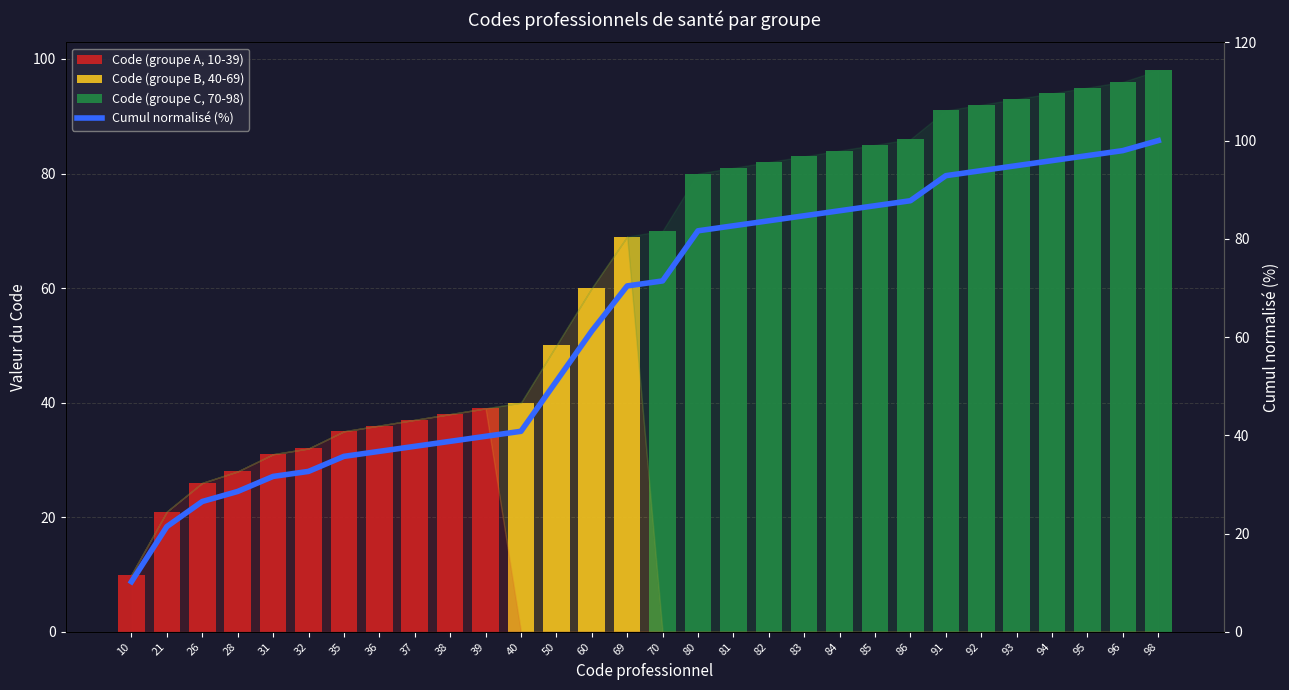

Is it true that Code (groupe B, 40-69) equals 0.0 at 94?

True